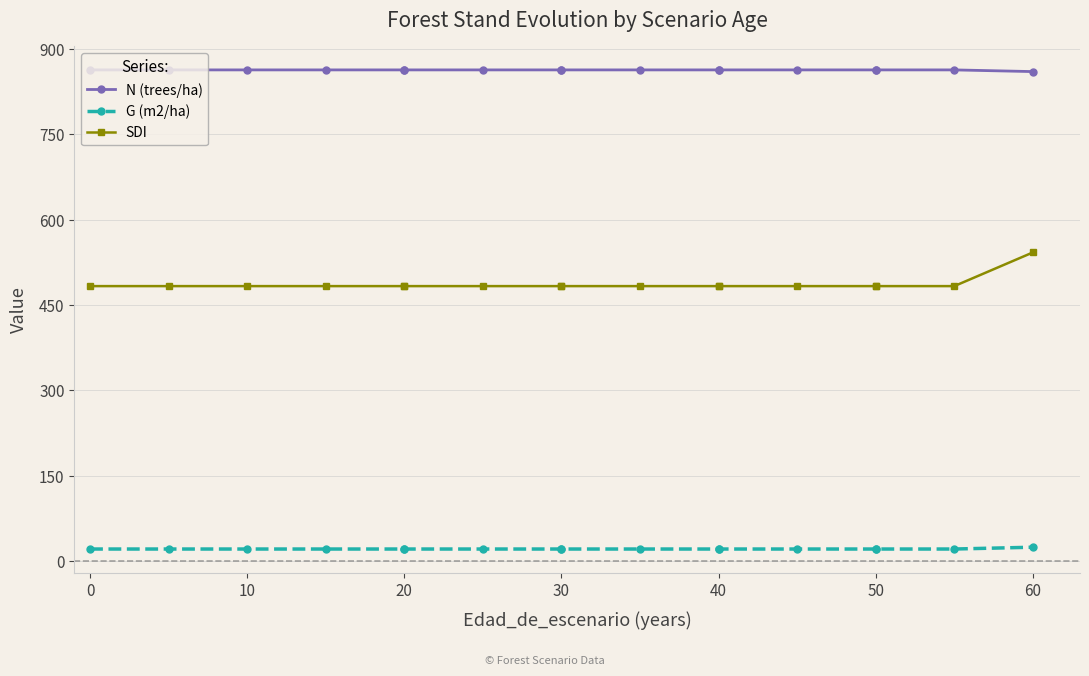

True or false: SDI has more than 1 interior local peaks.

False